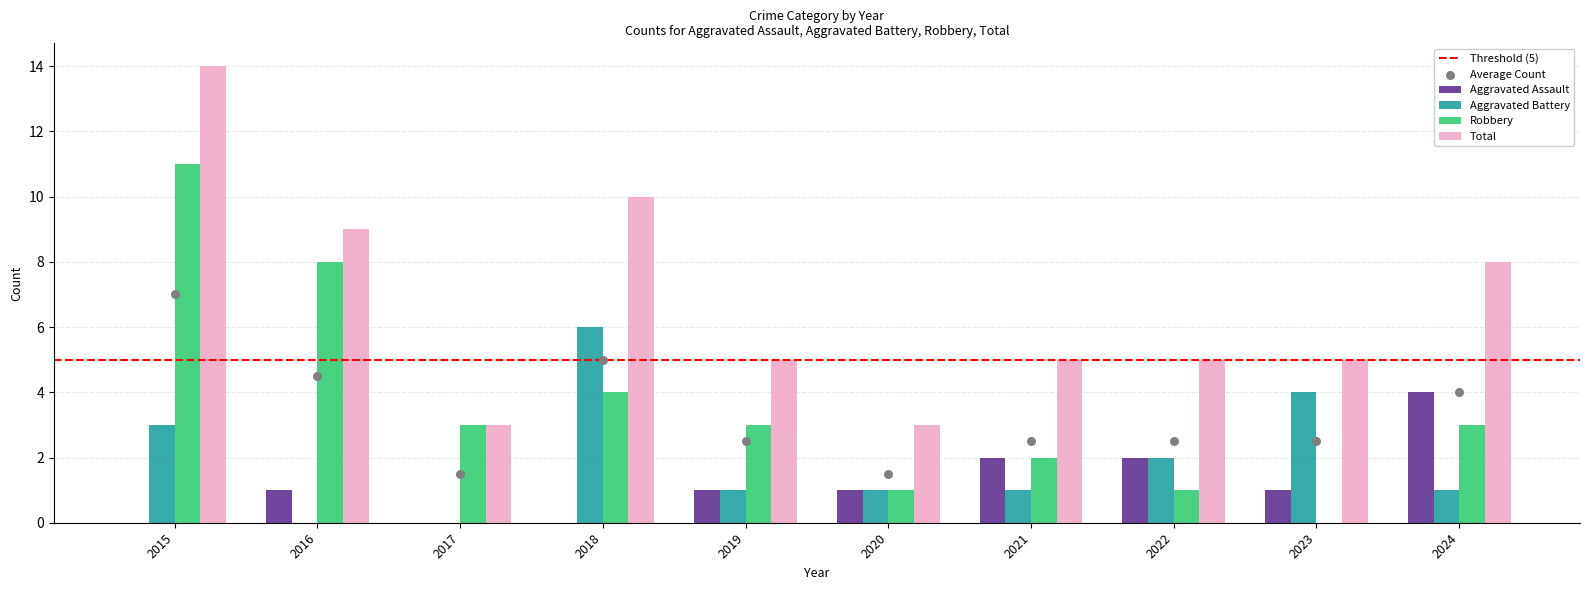

Is the value of Total at 2020 greater than the value of Aggravated Battery at 2024?

Yes